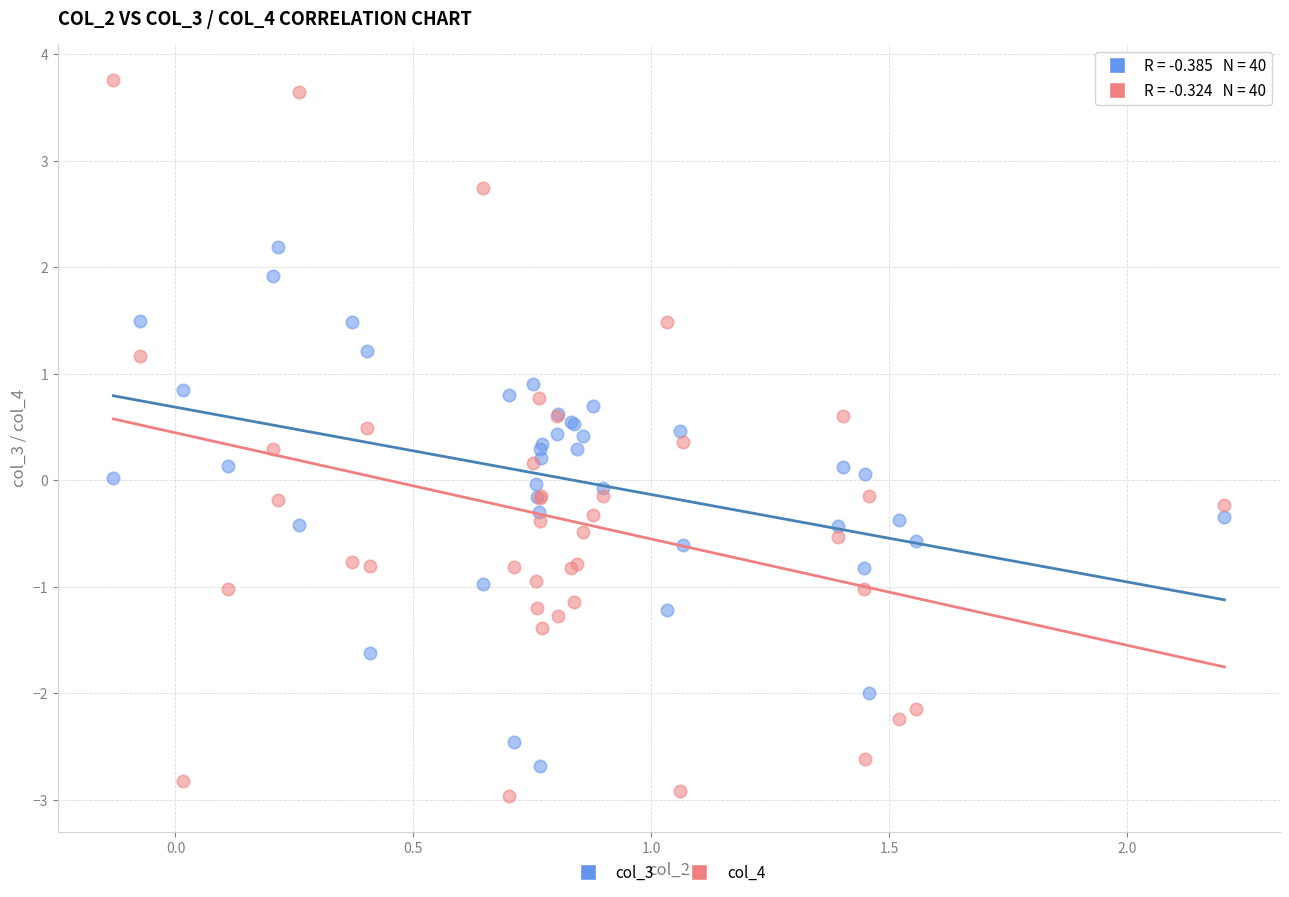

Which series reaches the minimum Y coordinate?

col_4